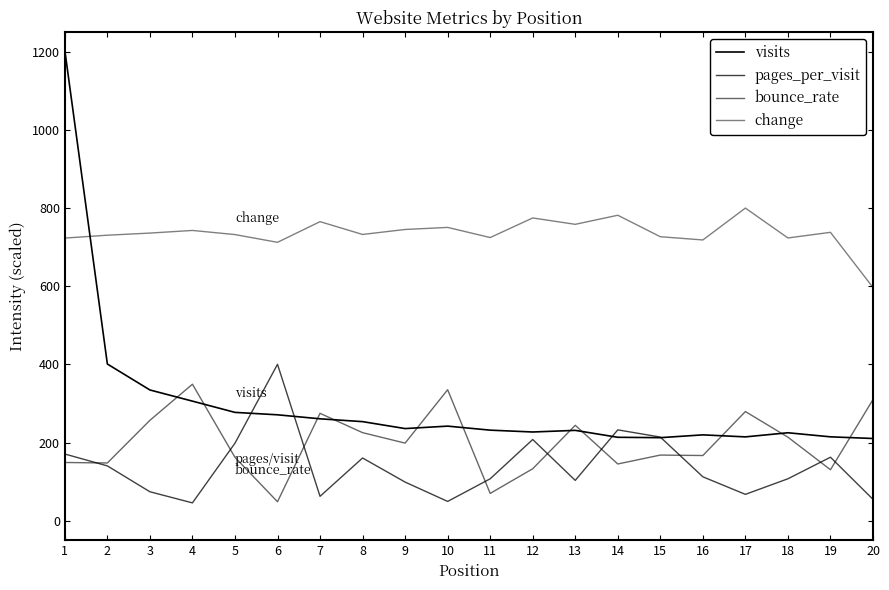

How many lines are shown in the chart?

4